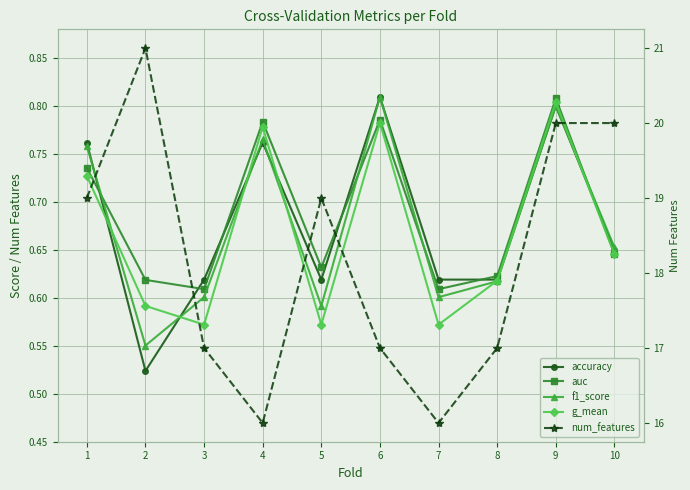

What are all the series names shown in the legend?

accuracy, auc, f1_score, g_mean, num_features